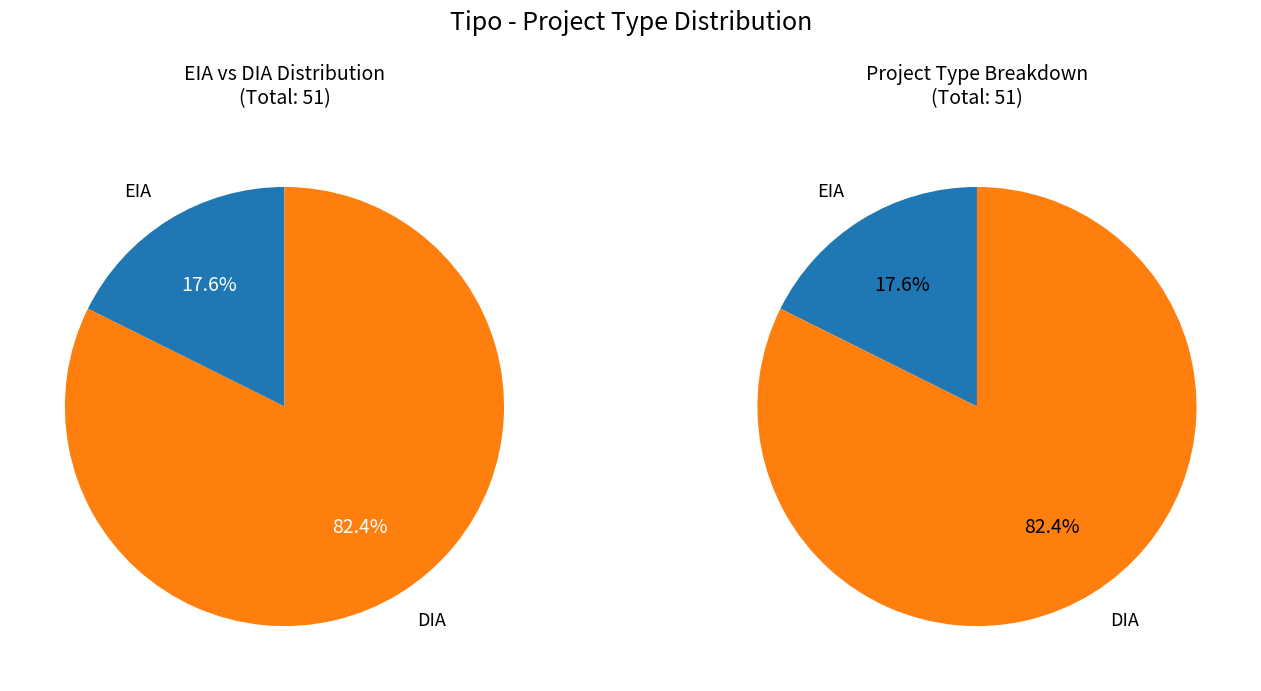

How much of the chart is everything except EIA?

82.4%